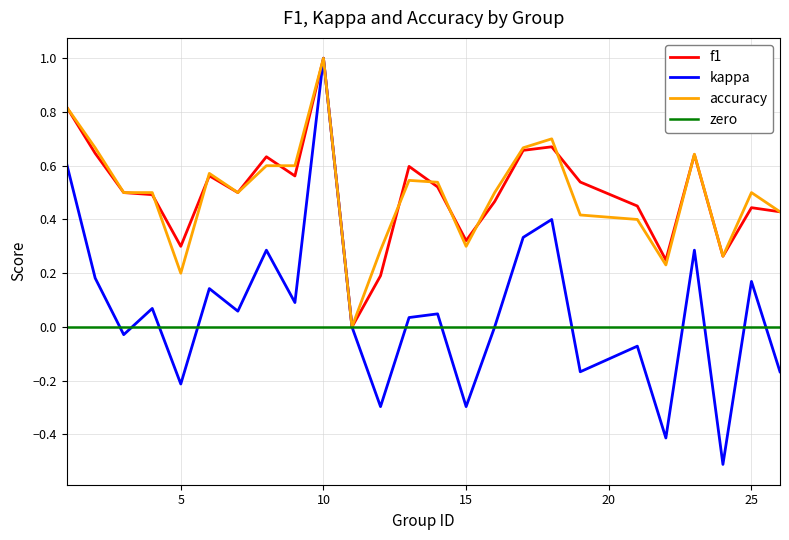

Reading left to right, extract all data points from this chart.

f1: 1=0.8	2=0.6	3=0.5	4=0.5	5=0.3	6=0.6	7=0.5	8=0.6	9=0.6	10=1.0	11=0.0	12=0.2	13=0.6	14=0.5	15=0.3	16=0.5	17=0.7	18=0.7	19=0.5	21=0.5	22=0.2	23=0.6	24=0.3	25=0.4	26=0.4
kappa: 1=0.6	2=0.2	3=-0.0	4=0.1	5=-0.2	6=0.1	7=0.1	8=0.3	9=0.1	10=1.0	11=0.0	12=-0.3	13=0.0	14=0.0	15=-0.3	16=0.0	17=0.3	18=0.4	19=-0.2	21=-0.1	22=-0.4	23=0.3	24=-0.5	25=0.2	26=-0.2
accuracy: 1=0.8	2=0.7	3=0.5	4=0.5	5=0.2	6=0.6	7=0.5	8=0.6	9=0.6	10=1.0	11=0.0	12=0.3	13=0.5	14=0.5	15=0.3	16=0.5	17=0.7	18=0.7	19=0.4	21=0.4	22=0.2	23=0.6	24=0.3	25=0.5	26=0.4